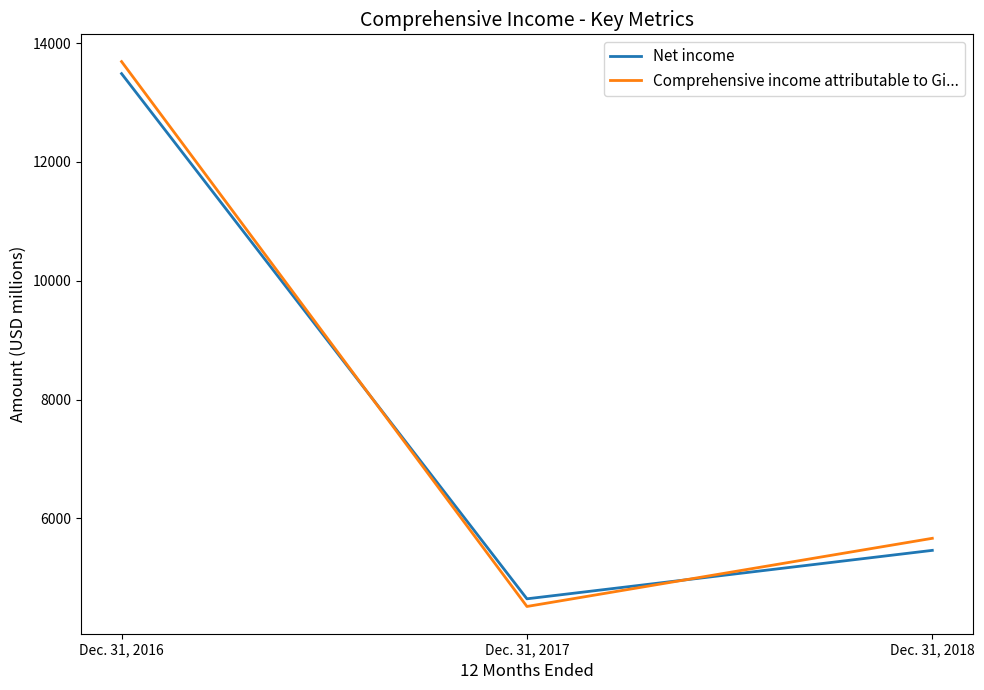

Reading left to right, extract all data points from this chart.

Net income: Dec. 31, 2016=13488	Dec. 31, 2017=4644	Dec. 31, 2018=5460
Comprehensive income attributable to Gi...: Dec. 31, 2016=13691	Dec. 31, 2017=4515	Dec. 31, 2018=5663